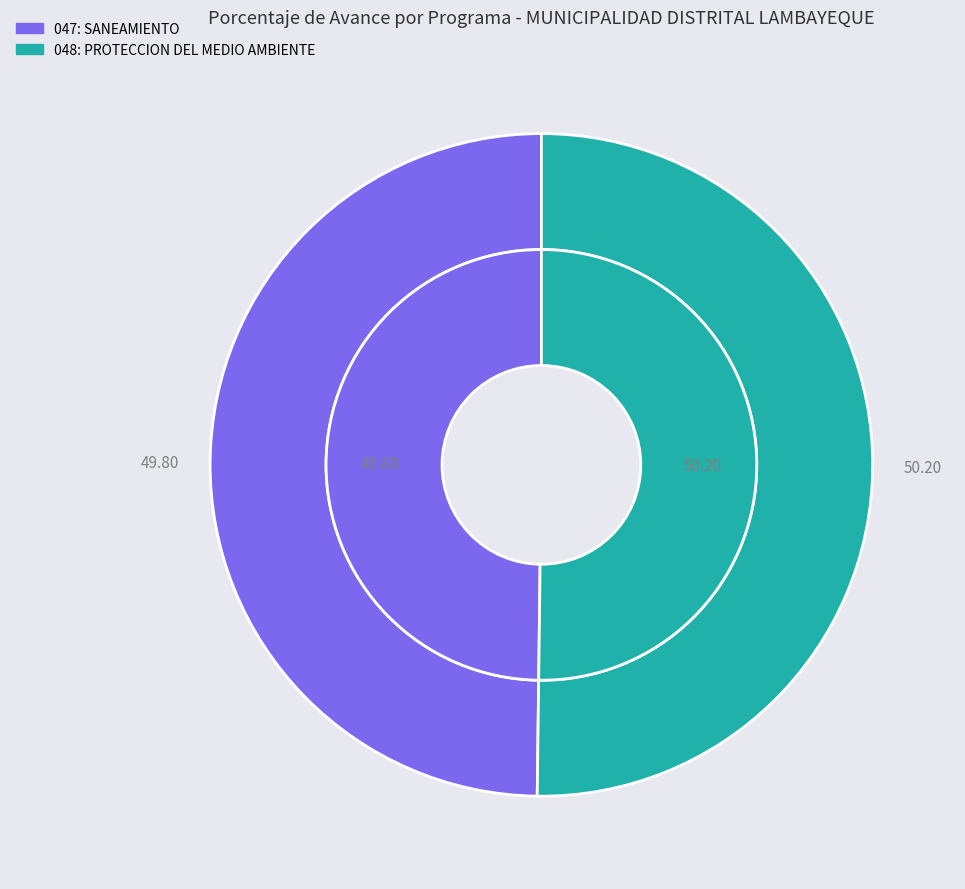

Which has a higher value, 048: PROTECCION DEL MEDIO AMBIENTE or 047: SANEAMIENTO?

048: PROTECCION DEL MEDIO AMBIENTE